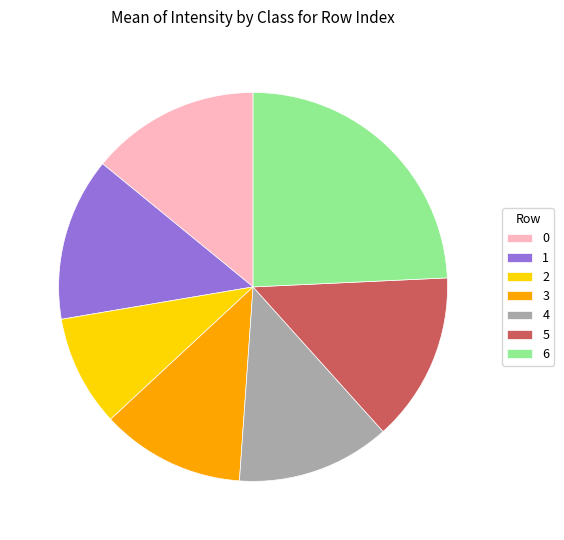

Between 6 and 1, which is larger?

6